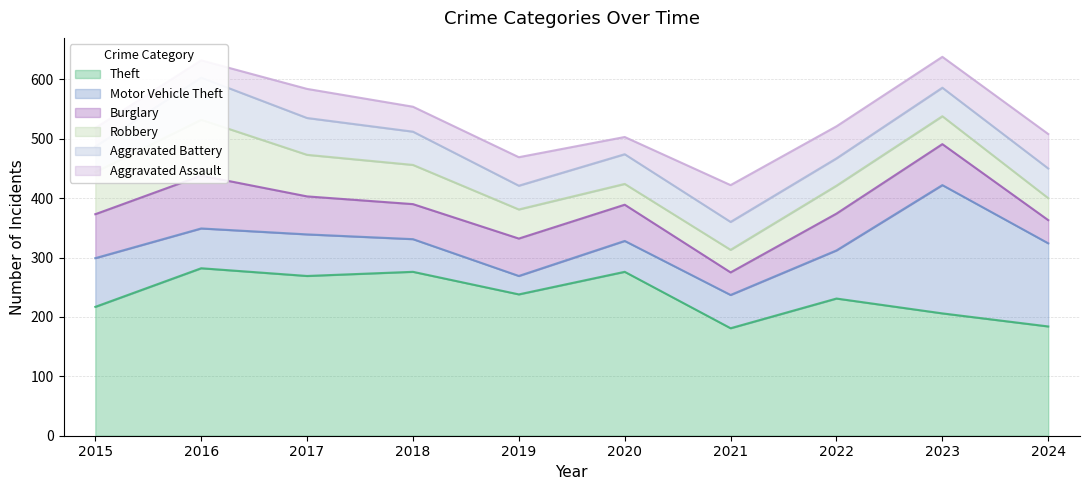

Rank the categories by Robbery value from highest to lowest.

2016, 2015, 2017, 2018, 2019, 2022, 2023, 2021, 2024, 2020